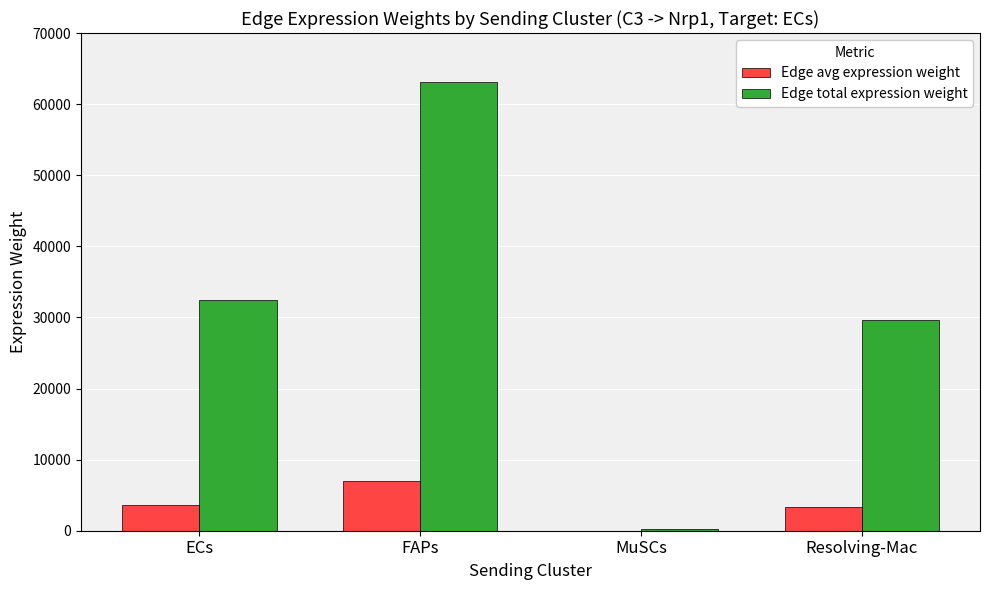

What is the highest value of the Edge avg expression weight series?

7007.8